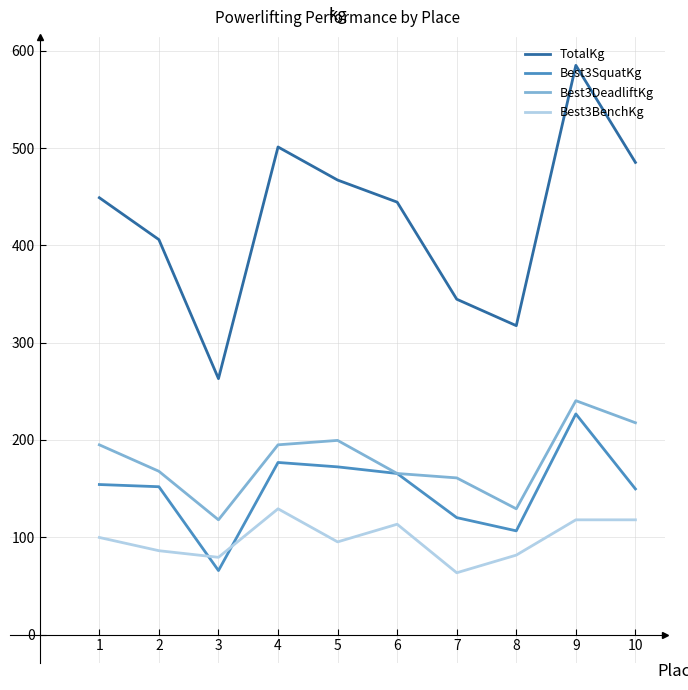

True or false: Best3SquatKg and Best3BenchKg intersect in this chart.

True